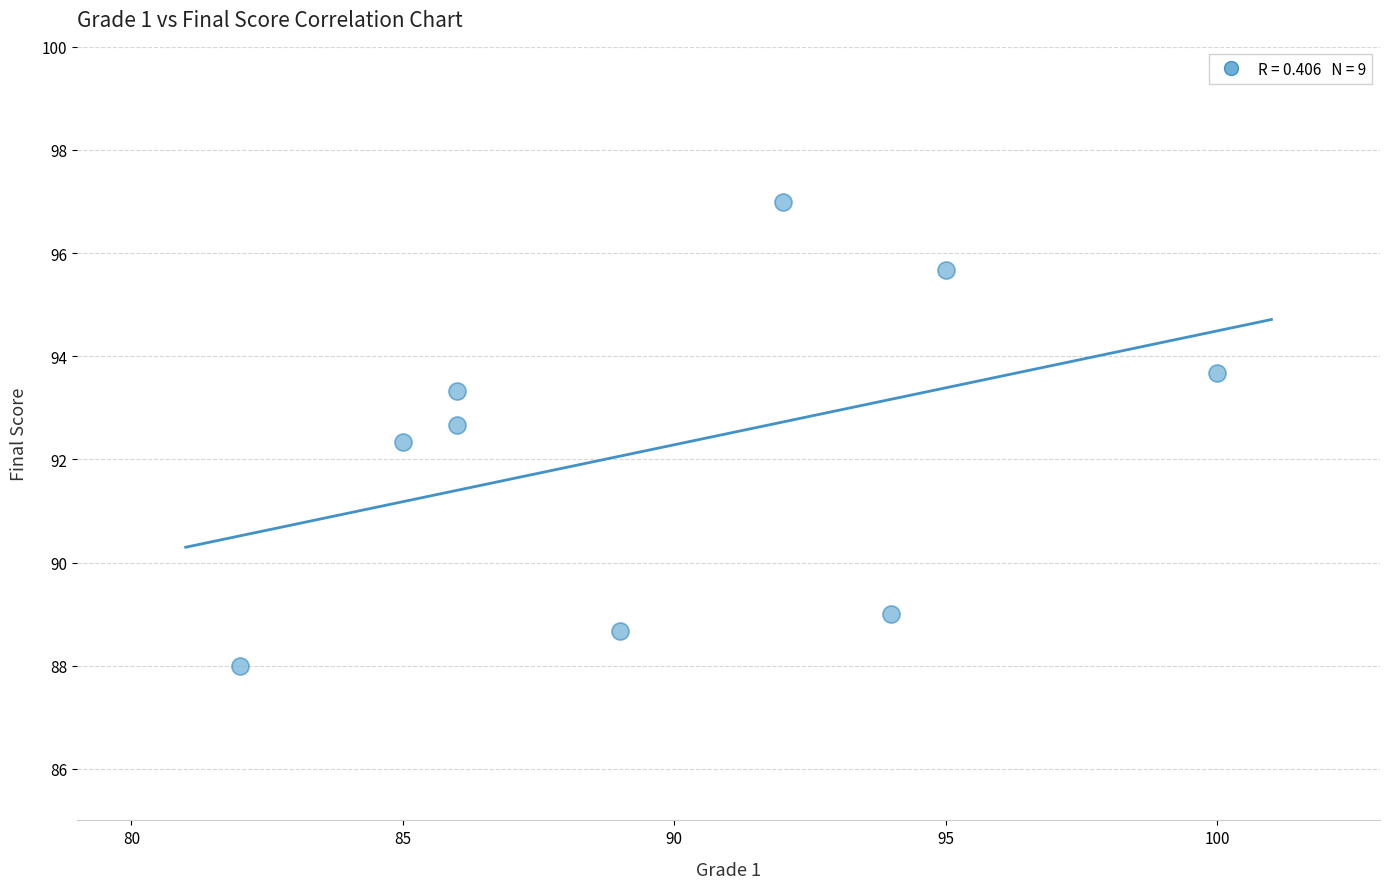

What is the average X value?

89.9